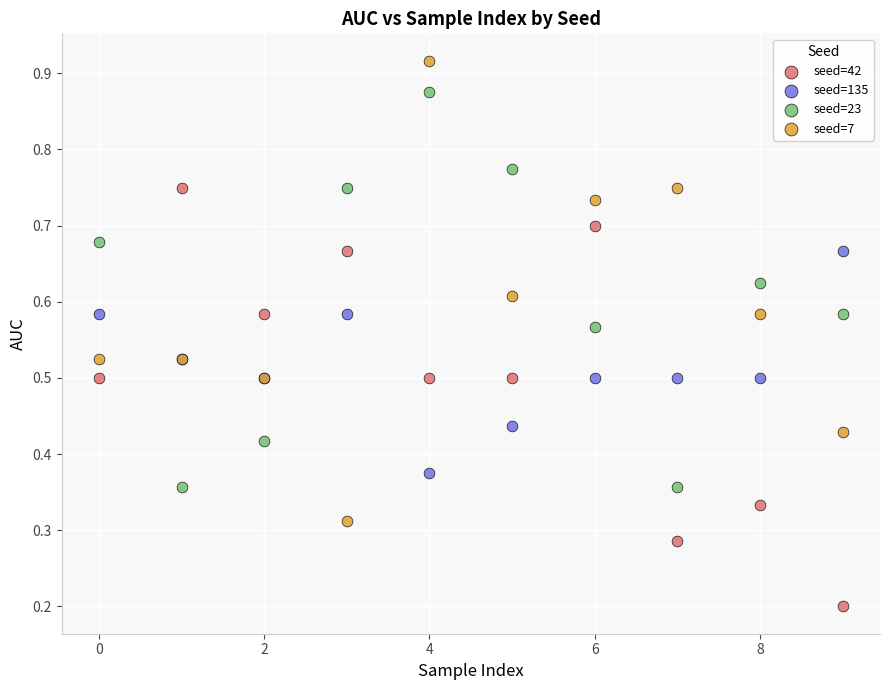

Which series contains the lowest Y value?

seed=42